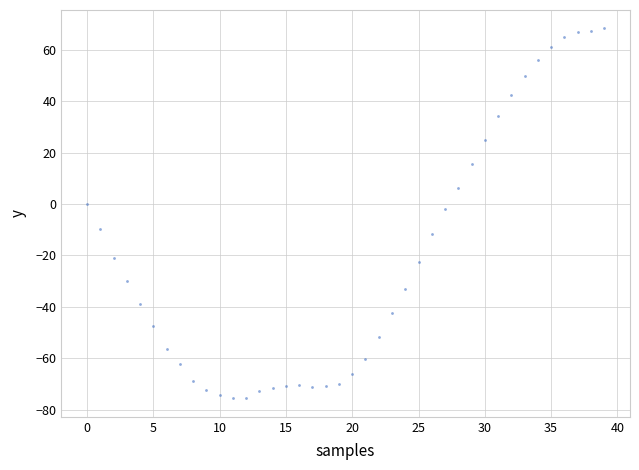

What is the range of Y values (max minus min)?

143.7